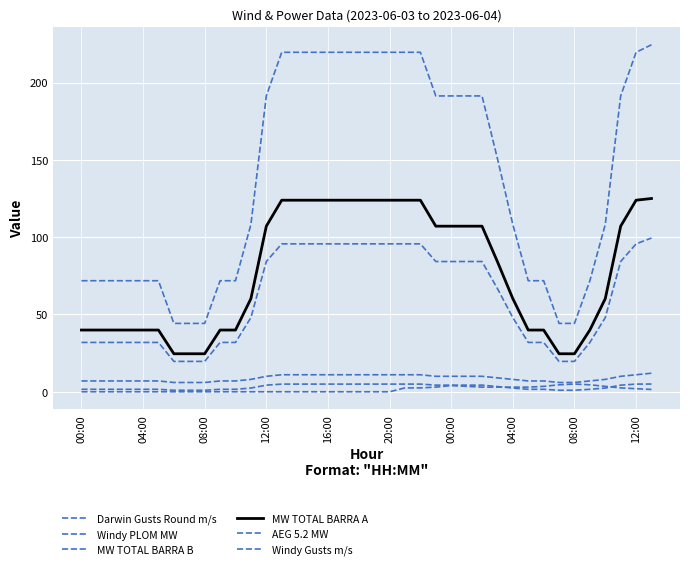

Which series has the widest spread of values?

Windy PLOM MW